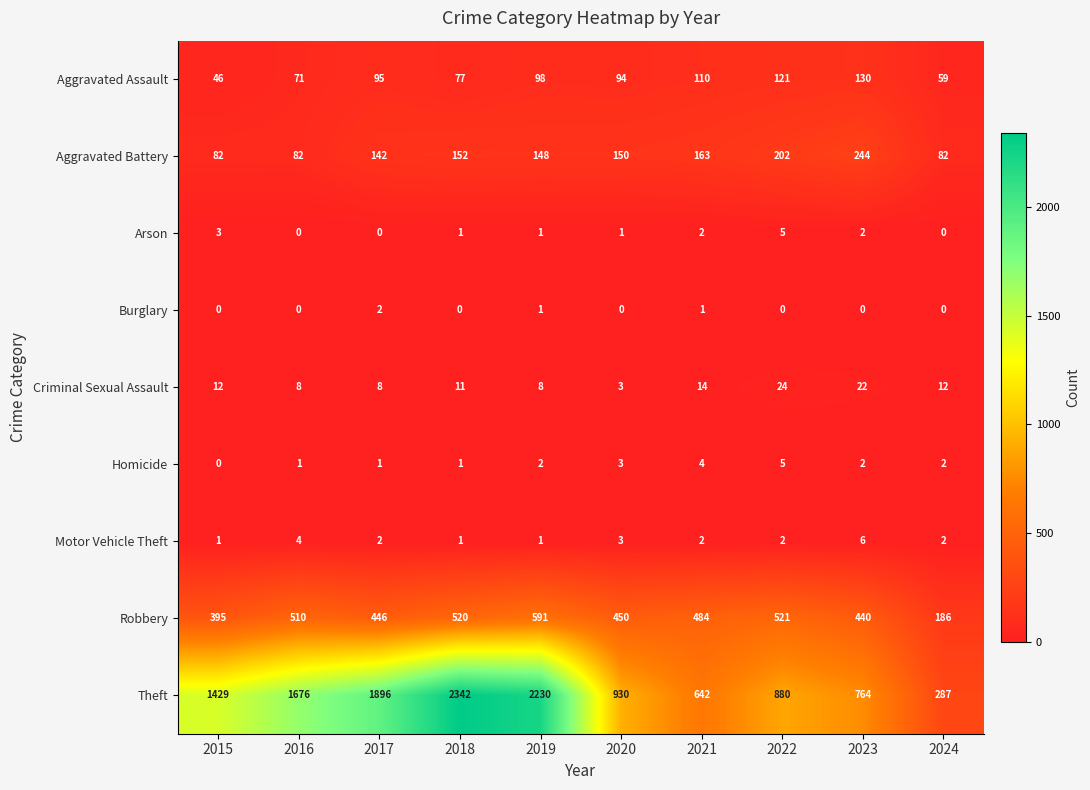

What is the maximum value shown in the chart?

2342